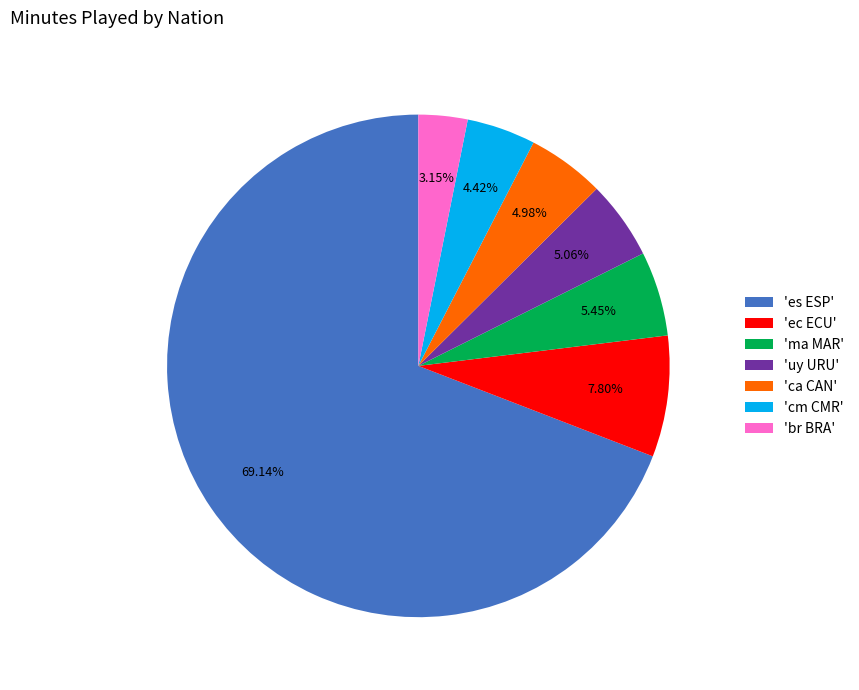

What is the smallest slice in the pie chart?

'br BRA'